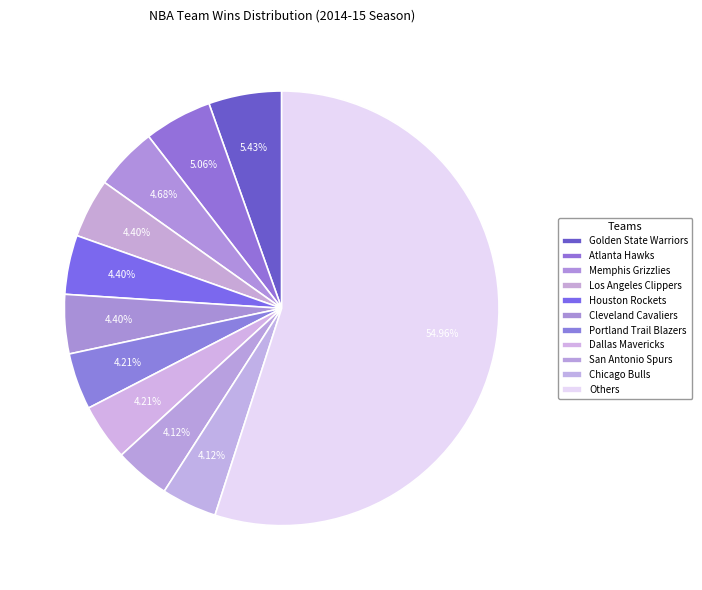

The Dallas Mavericks slice represents 4% of the pie. True or false?

True